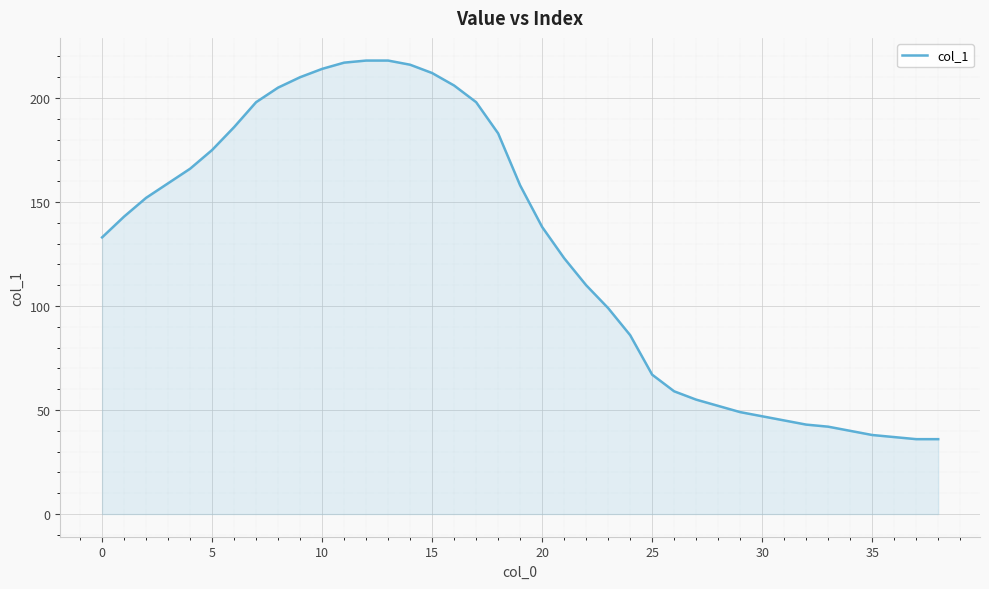

What is the difference between the maximum and minimum values?

182